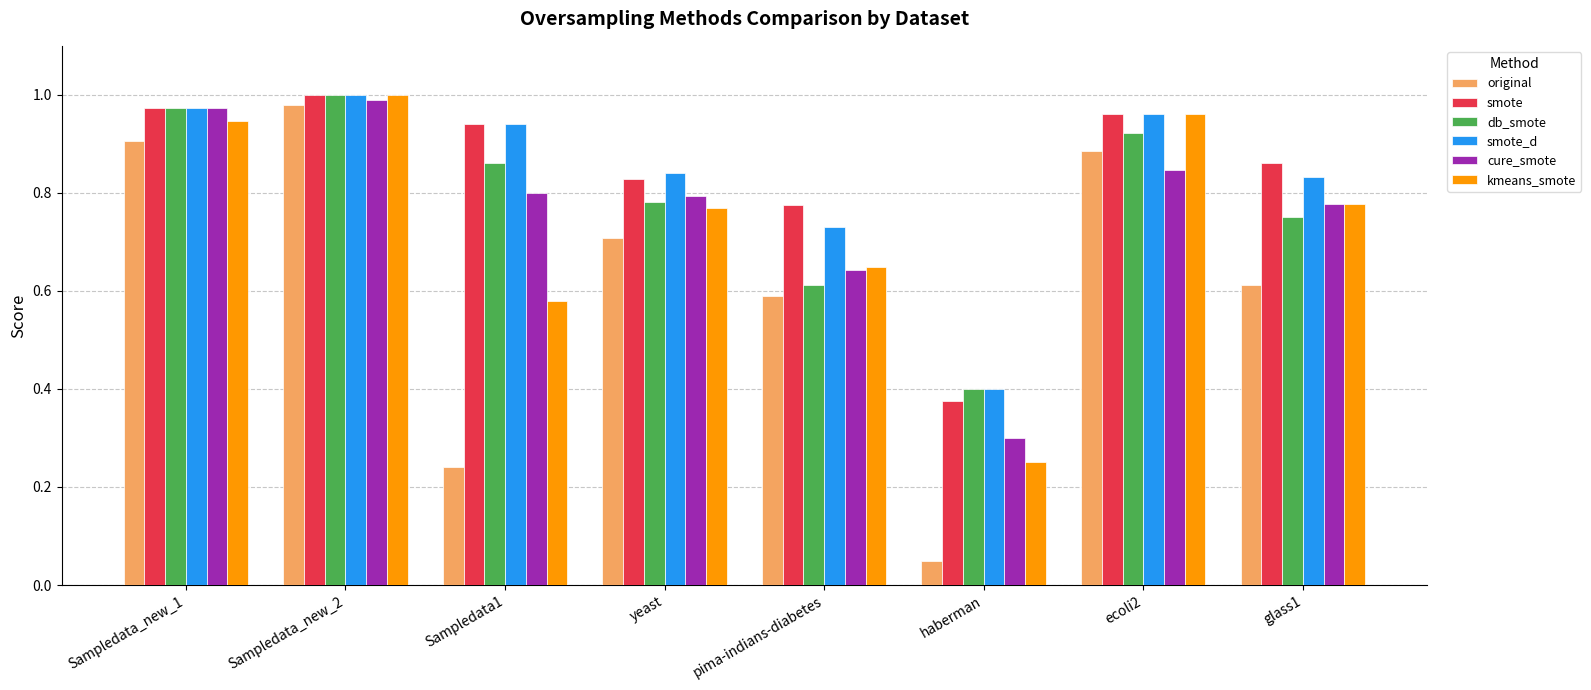

At which label is kmeans_smote closest to 0?

haberman